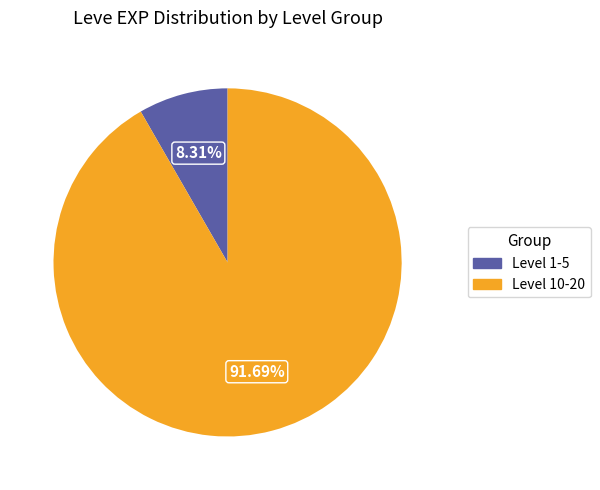

Does any single category account for the majority?

Yes